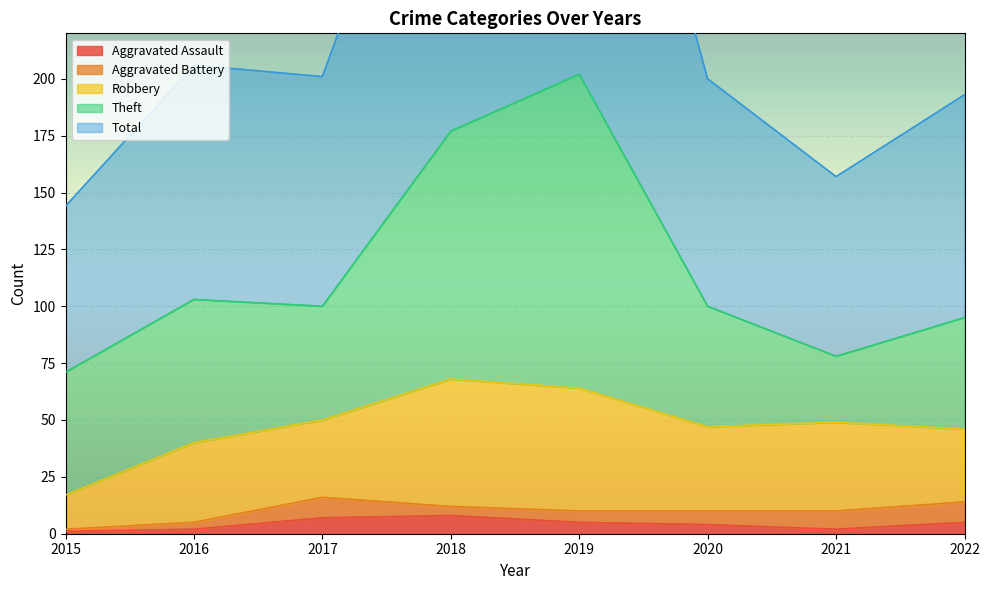

Reading right to left, transcribe all the data shown in this chart.

Aggravated Assault: 2022=5	2021=2	2020=4	2019=5	2018=8	2017=7	2016=2	2015=1
Aggravated Battery: 2022=9	2021=8	2020=6	2019=5	2018=4	2017=9	2016=3	2015=1
Robbery: 2022=32	2021=39	2020=37	2019=54	2018=56	2017=34	2016=35	2015=15
Theft: 2022=49	2021=29	2020=53	2019=138	2018=109	2017=50	2016=63	2015=54
Total: 2022=98	2021=79	2020=100	2019=204	2018=178	2017=101	2016=103	2015=73